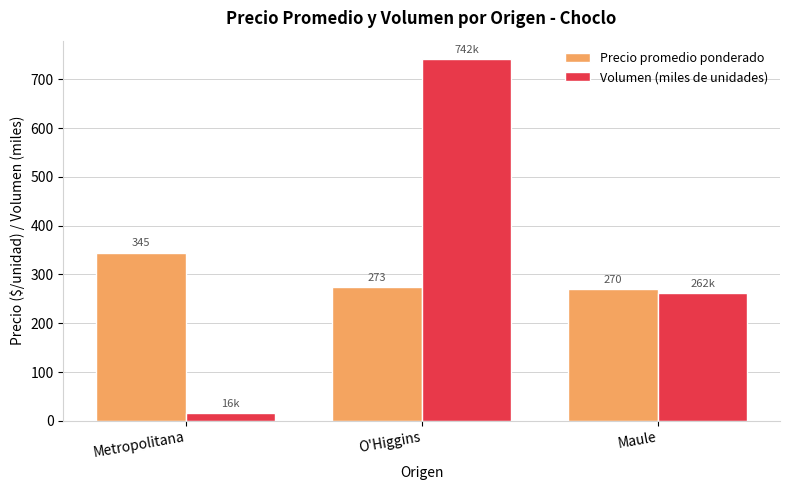

What is the sum of the Precio promedio ponderado values at O'Higgins and Metropolitana?

618.4